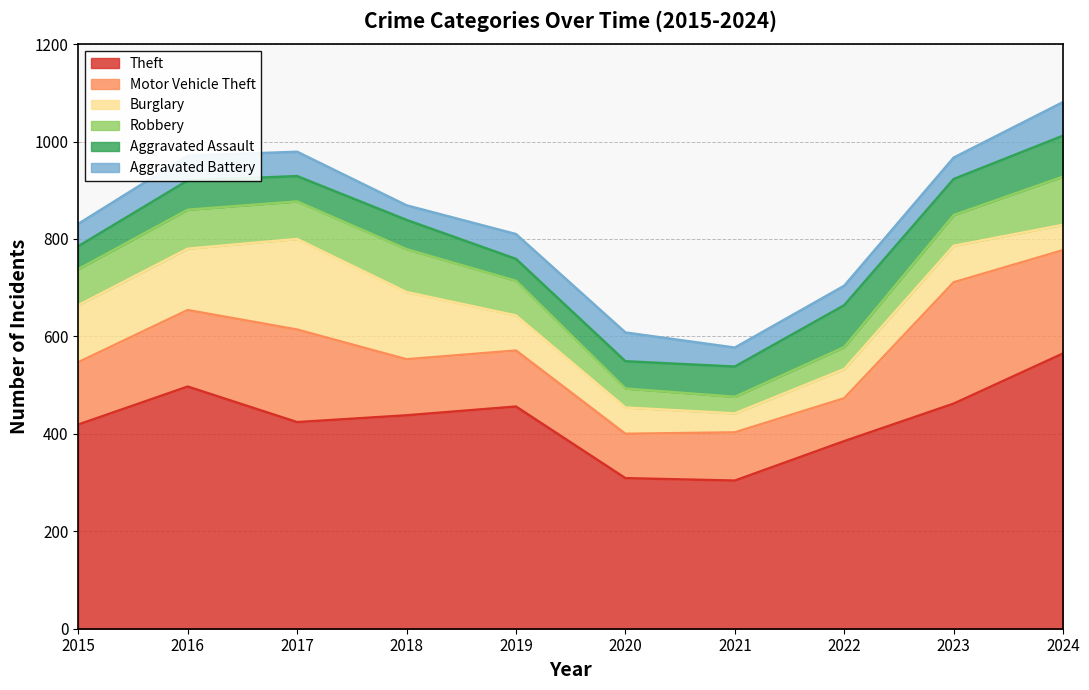

How many times do Robbery and Aggravated Assault cross each other?

2